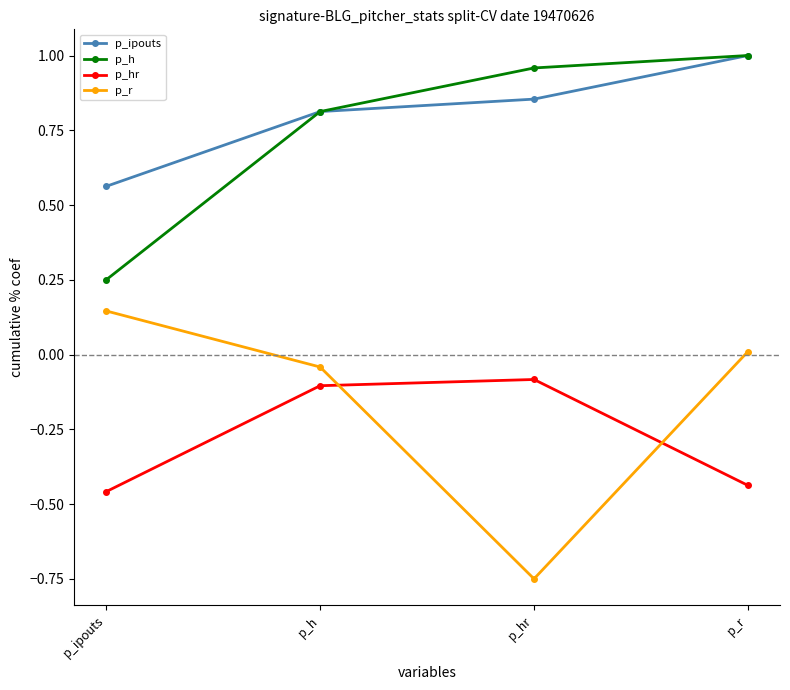

Where is p_ipouts nearest to the value 0?

p_ipouts